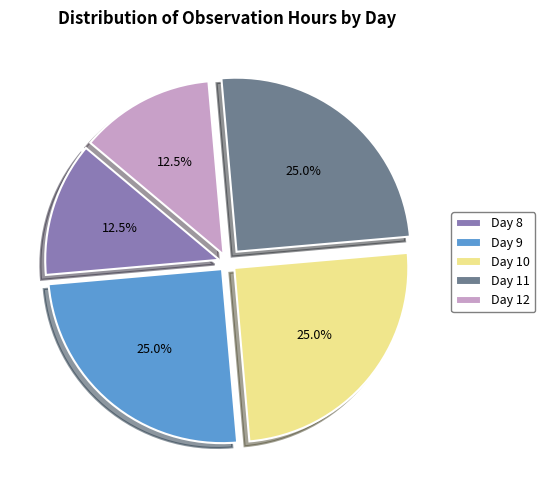

Does Day 8 represent more than half of the total?

No